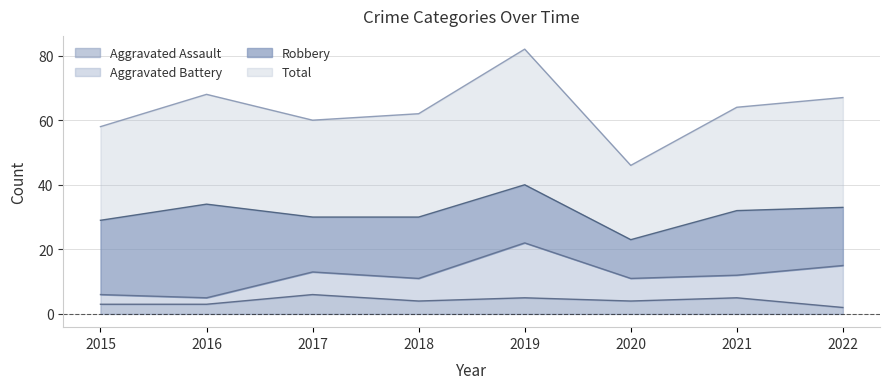

What is the value of the Aggravated Assault point at the 3rd from the left?

6